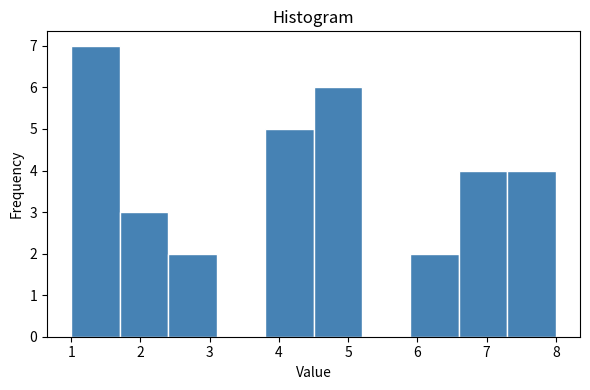

Over which range of the x-axis is the bar tallest?

1.0 to 1.7